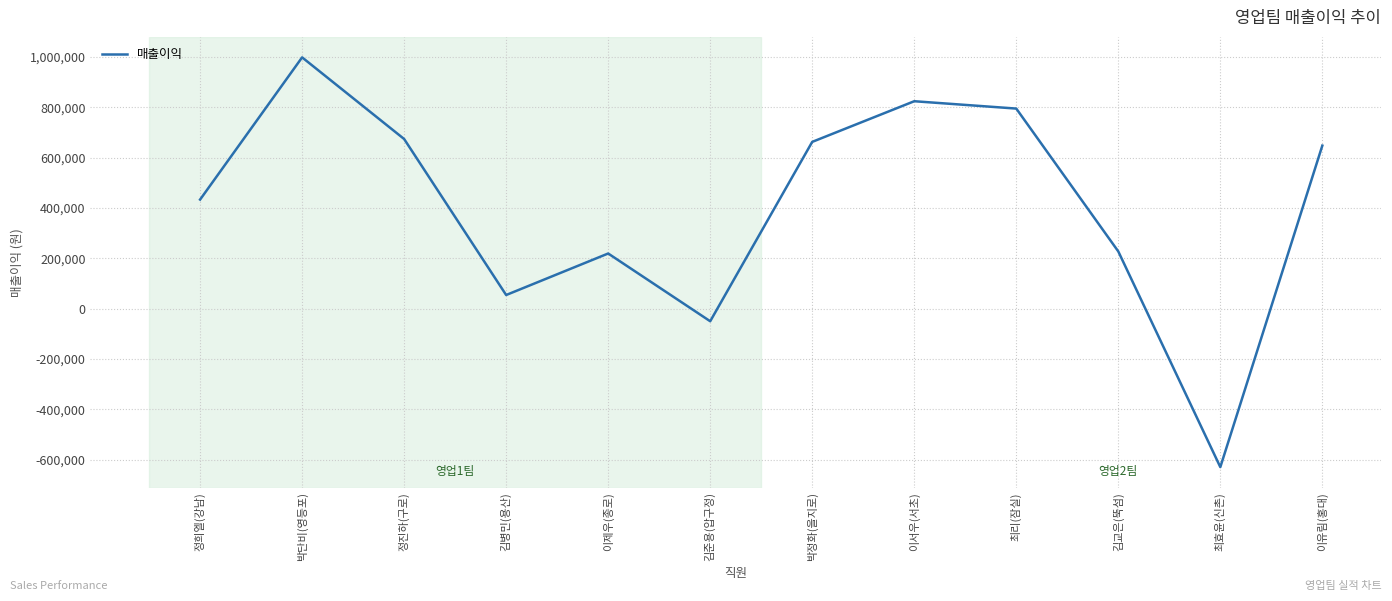

Between 이서우(서초) and 이유림(홍대), which is larger?

이서우(서초)